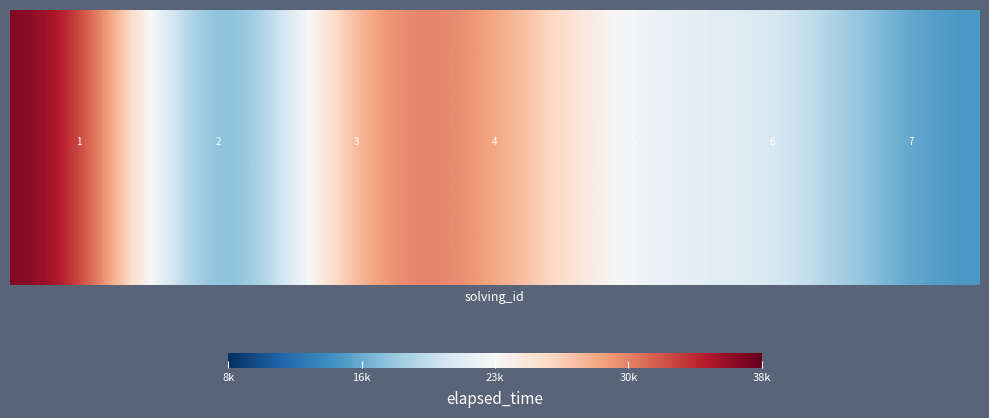

Where is the data nearest to the value 23000?

5